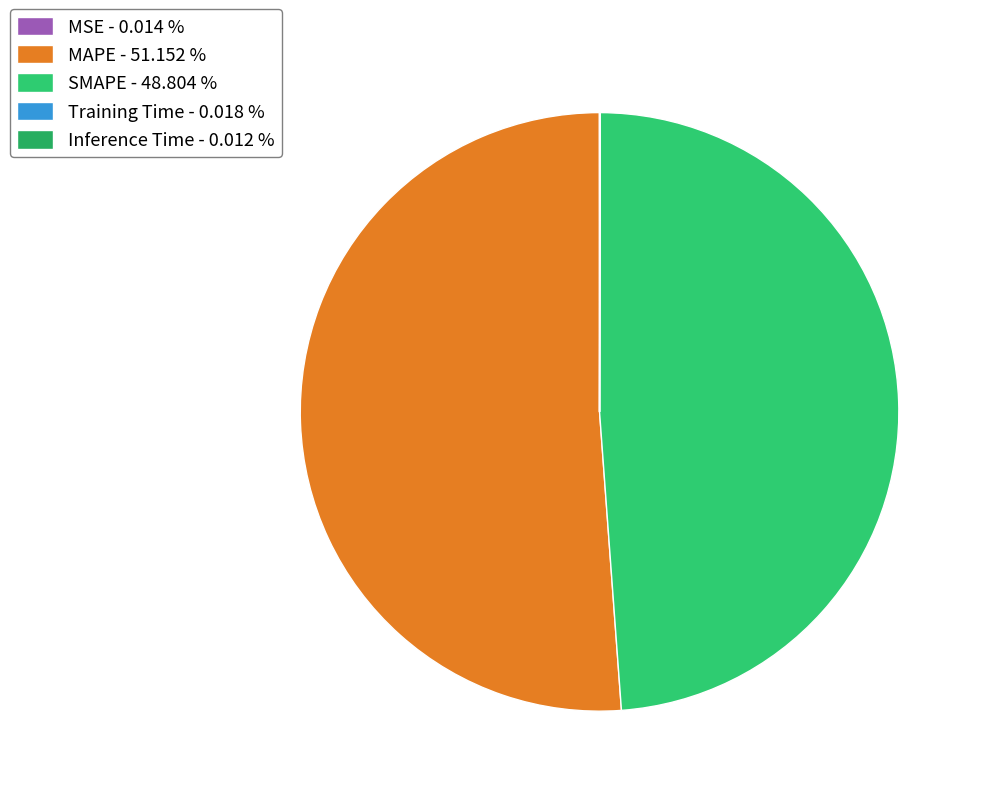

Which category has the smallest portion of the pie?

Inference Time